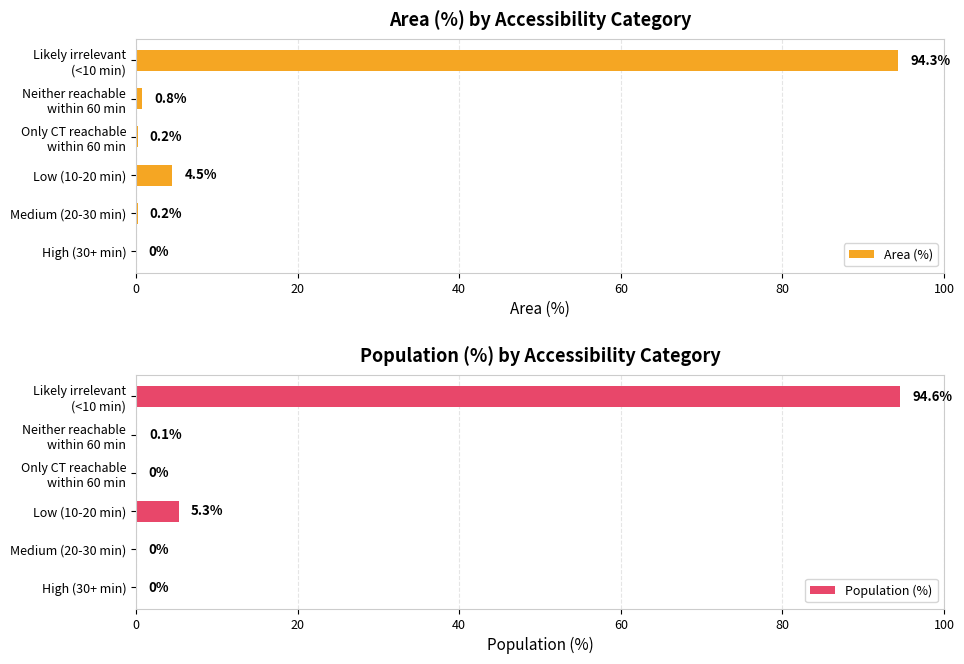

List the series in order of their peak value, lowest first.

Area (%), Population (%)